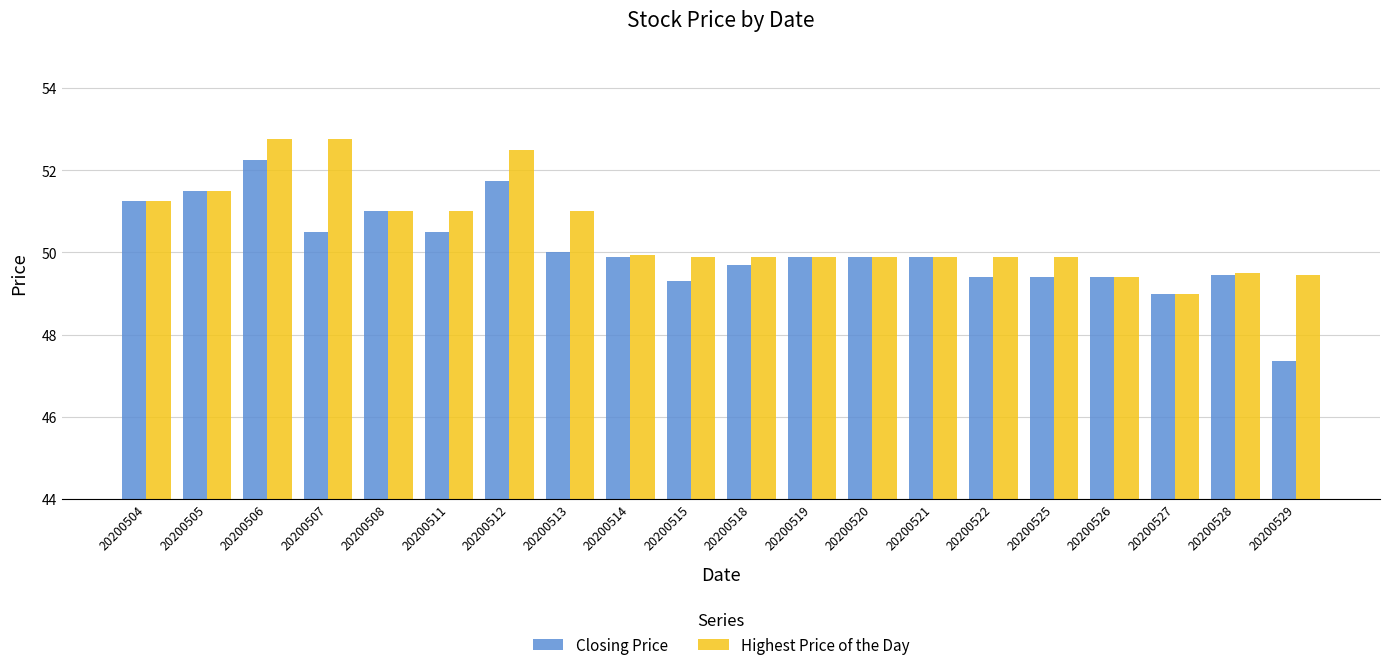

Are the bars horizontal?

No